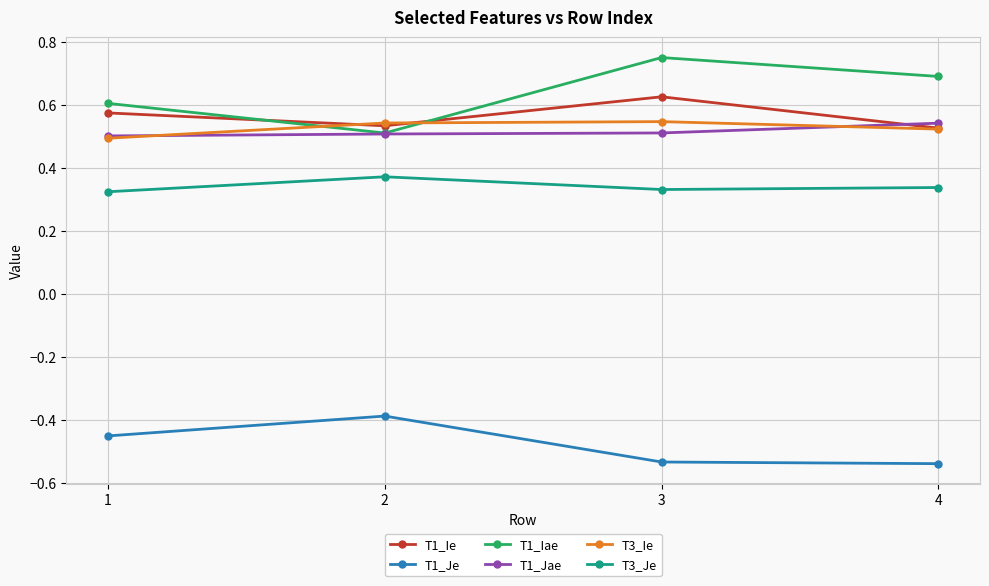

Which series has the largest total across all categories?

T1_Iae